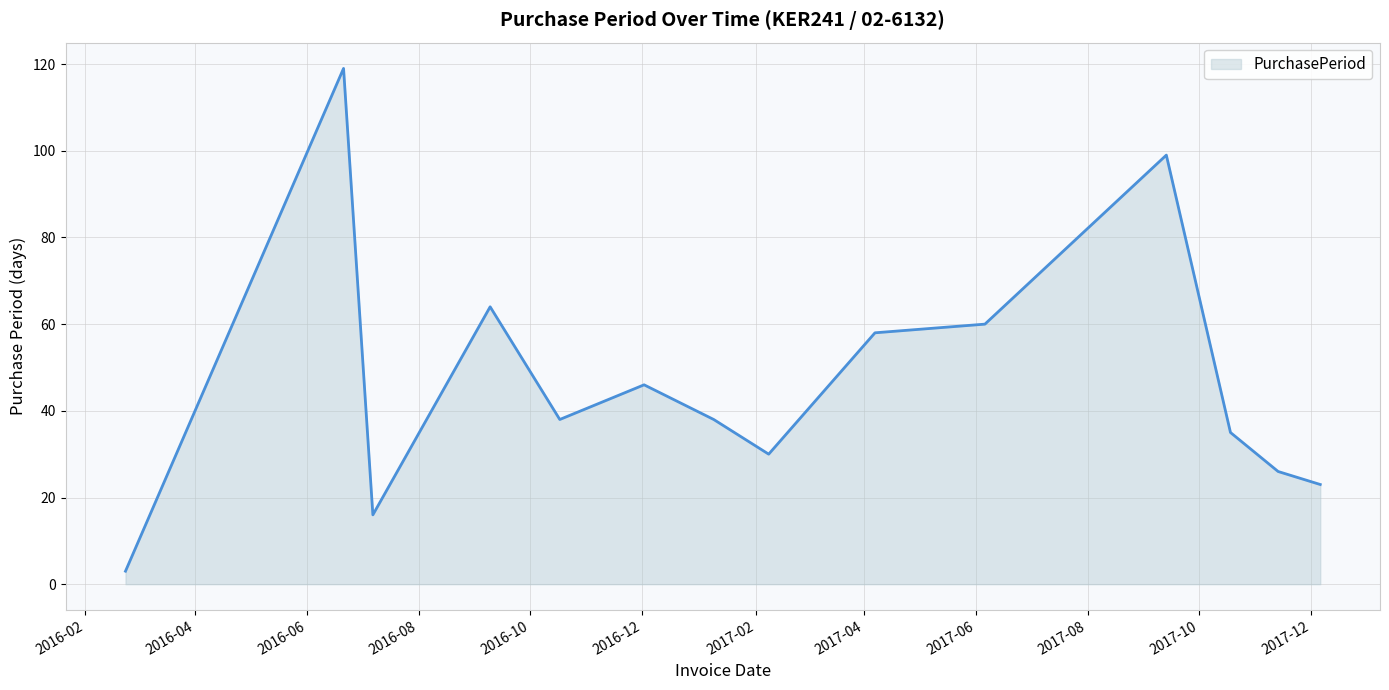

What is the difference between the maximum and minimum values?

116